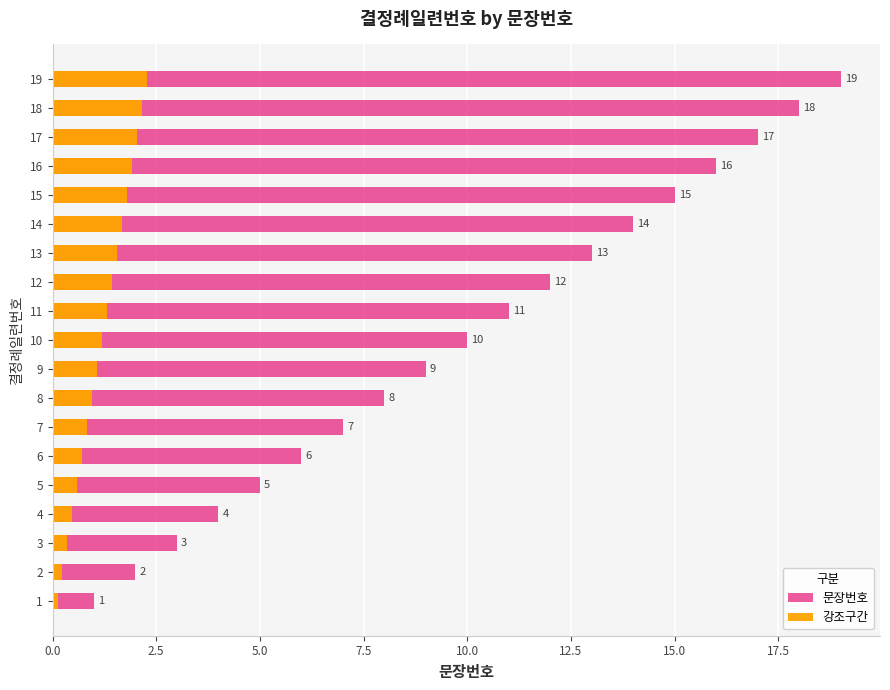

How many bars are there in total?

38